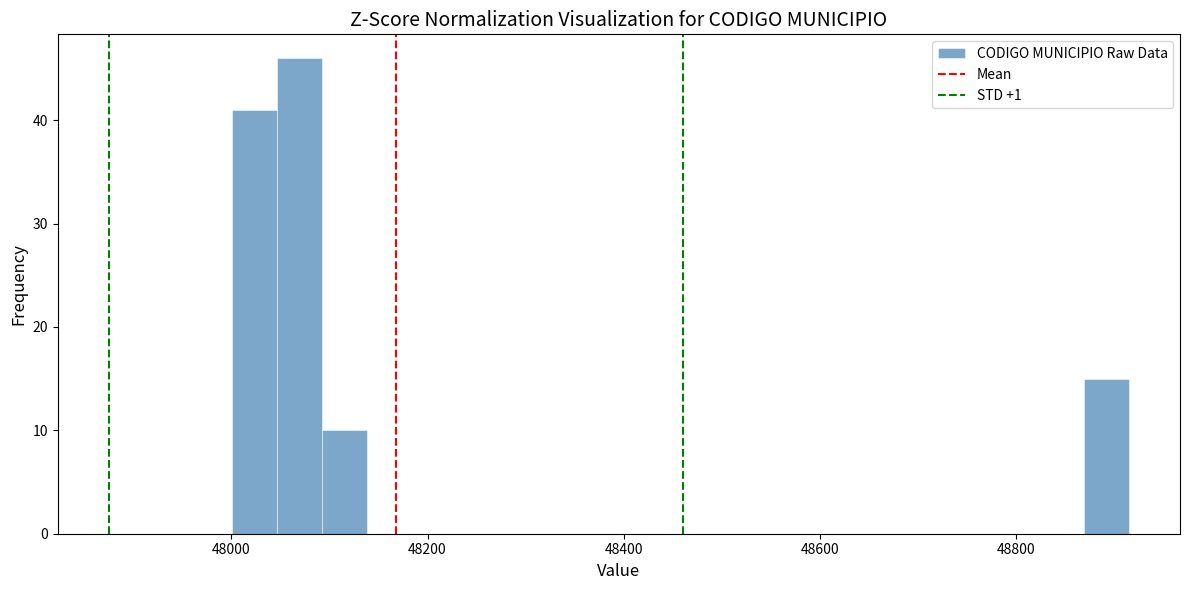

Around what value on the x-axis is the tallest bar? Give the approximate position of its centre, as read against the axis.

48060